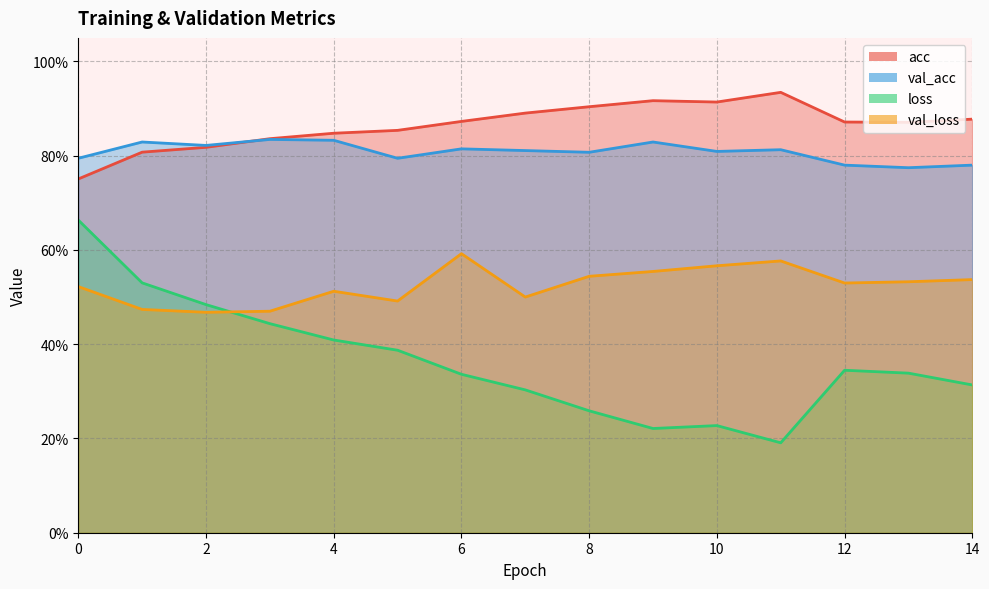

Count the val_loss values in the range 0 to 1.

15